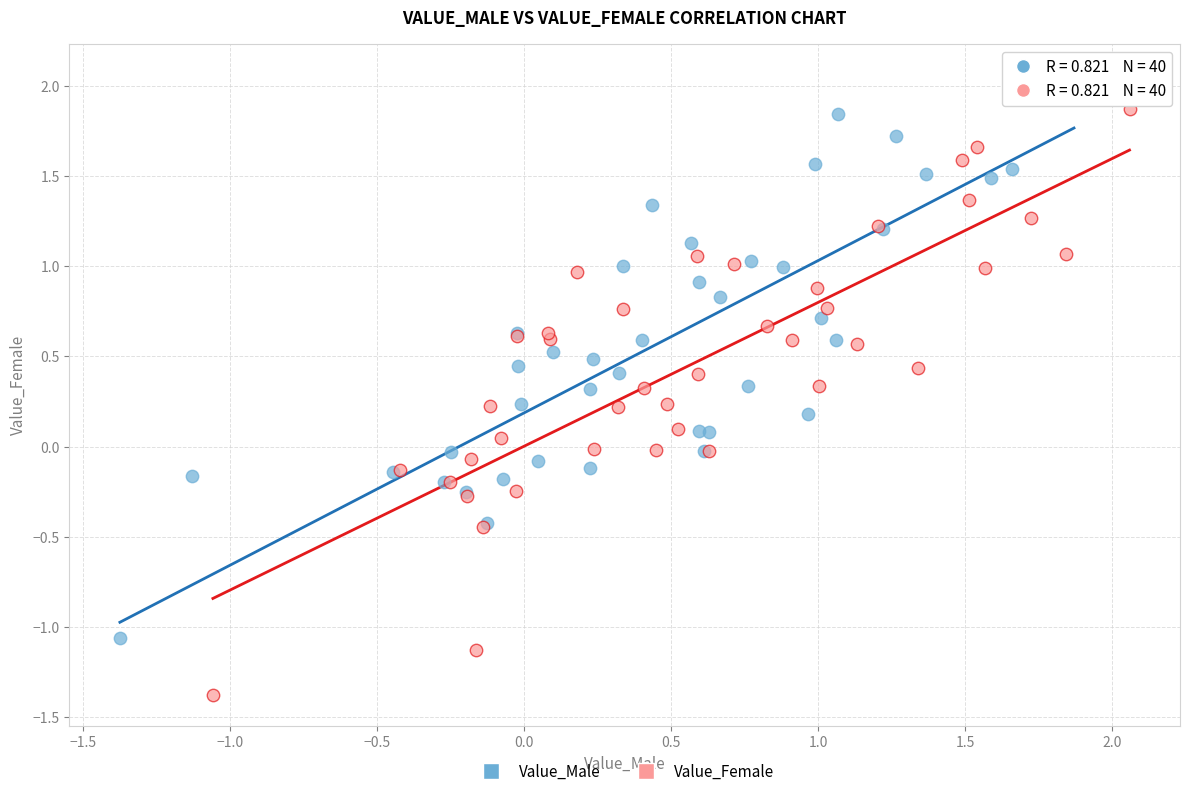

Which series reaches the minimum Y coordinate?

Value_Female